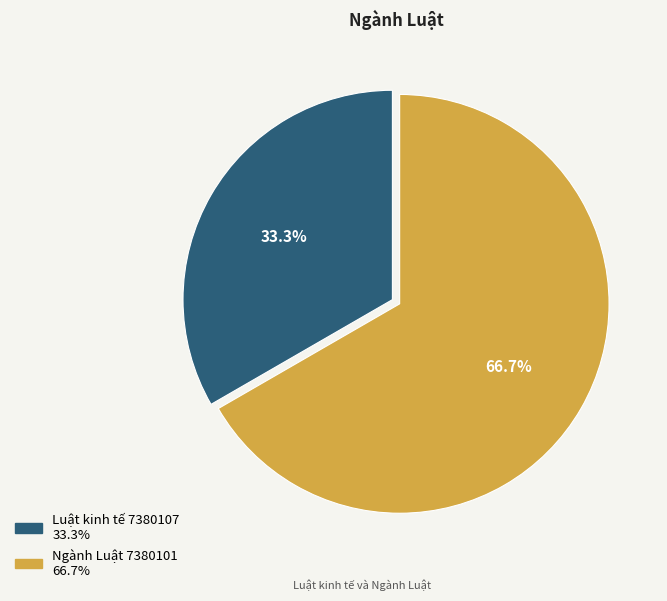

The Ngành Luật 7380101 slice represents 67% of the pie. True or false?

True